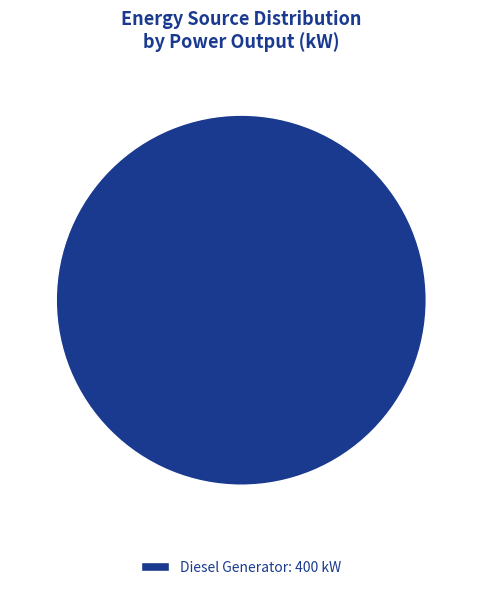

Rank the categories by value from lowest to highest.

Diesel Generator: 400 kW